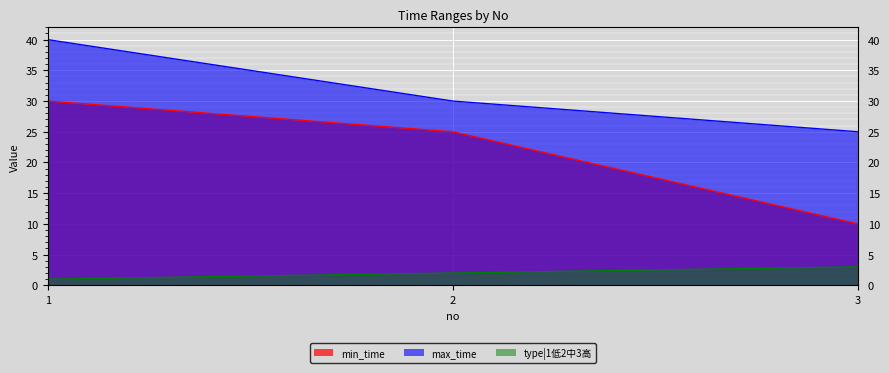

True or false: type|1低2中3高 has a value of 0 at 1.

False